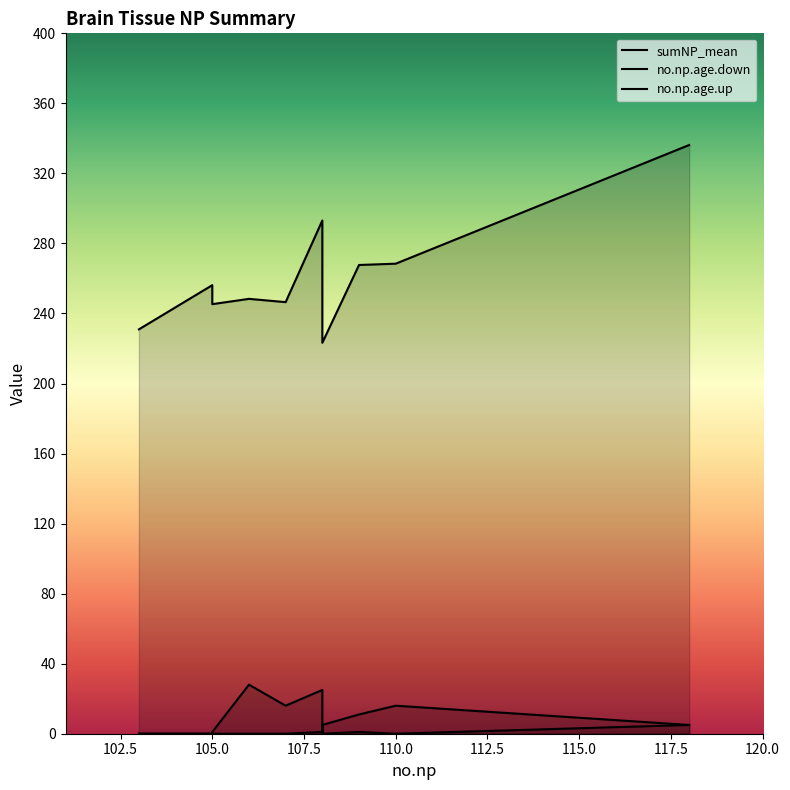

Read the sumNP_mean value at 110.0.

268.4